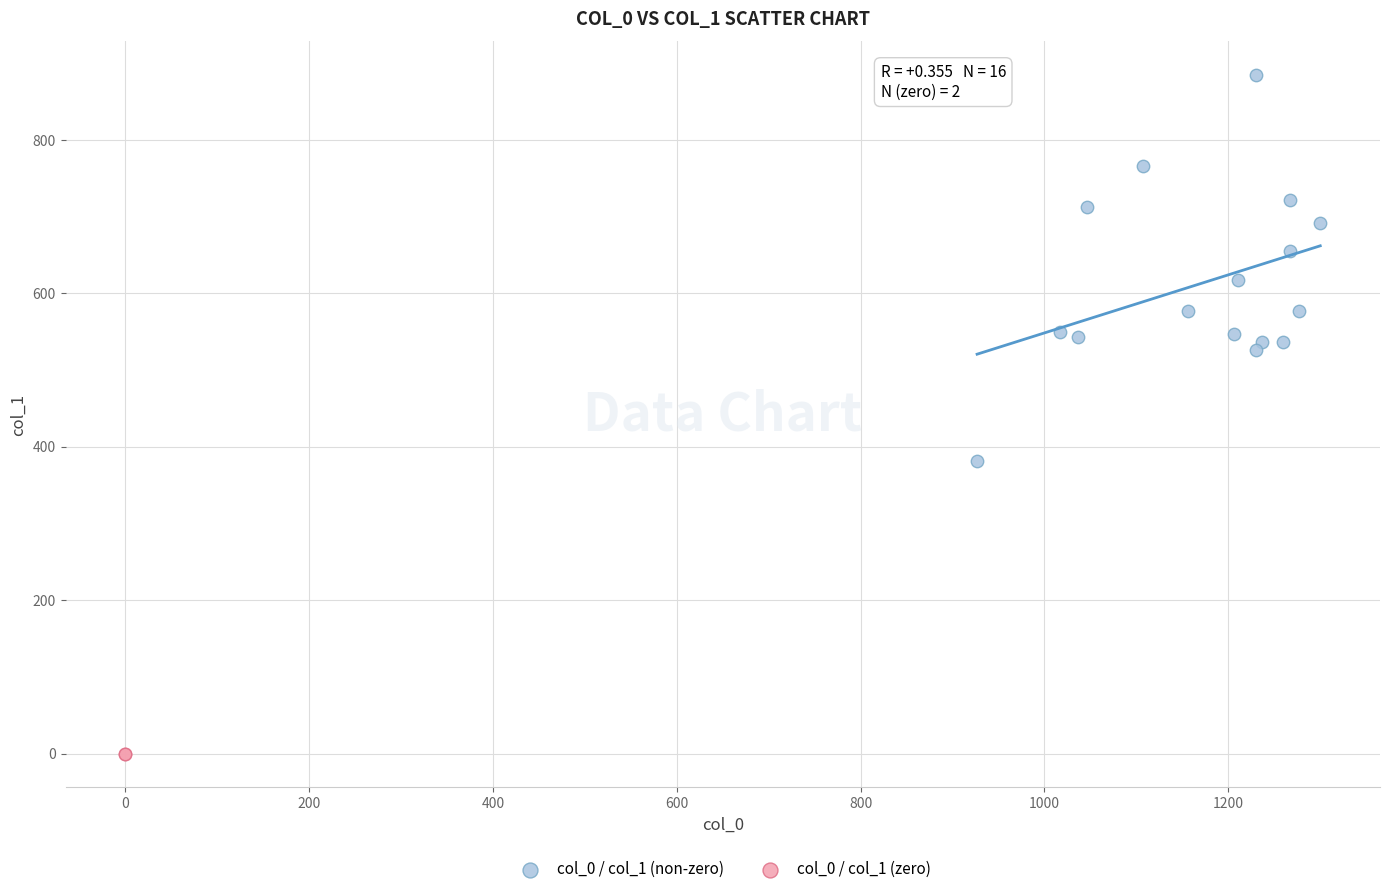

Which series reaches the maximum Y coordinate?

col_0 / col_1 (non-zero)